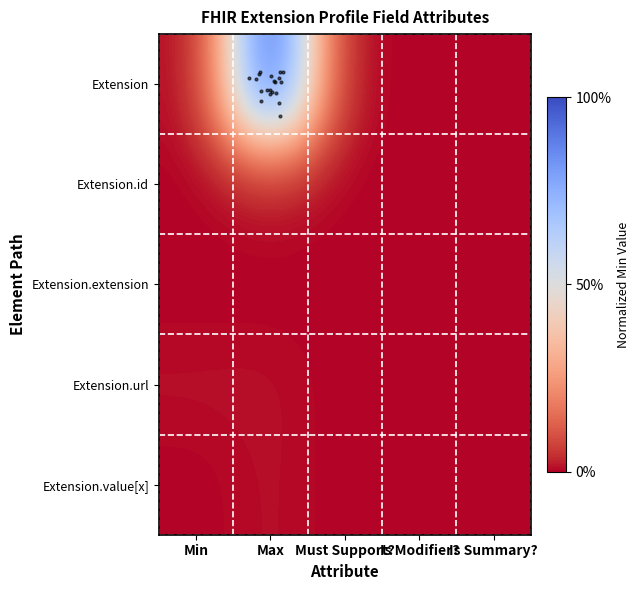

Reading left to right, transcribe all the data shown in this chart.

Extension: Min=0.0	Max=1.0	Must Support?=0.0	Is Modifier?=0.0	Is Summary?=0.0
Extension.id: Min=0.0	Max=0.0	Must Support?=0.0	Is Modifier?=0.0	Is Summary?=0.0
Extension.extension: Min=0.0	Max=0.0	Must Support?=0.0	Is Modifier?=0.0	Is Summary?=0.0
Extension.url: Min=0.0	Max=0.0	Must Support?=0.0	Is Modifier?=0.0	Is Summary?=0.0
Extension.value[x]: Min=0.0	Max=0.0	Must Support?=0.0	Is Modifier?=0.0	Is Summary?=0.0